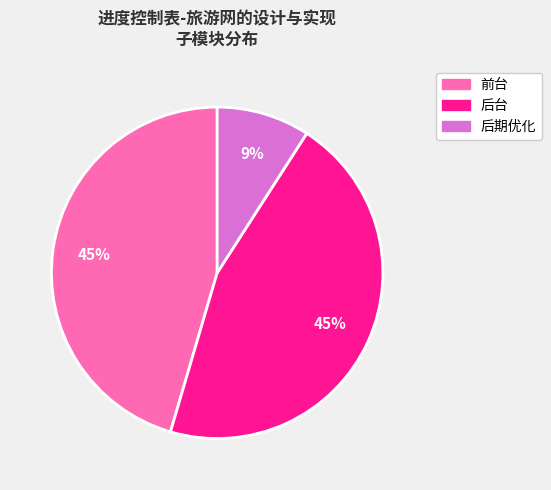

Do 后台 and 后期优化 together represent more than half of the pie?

Yes